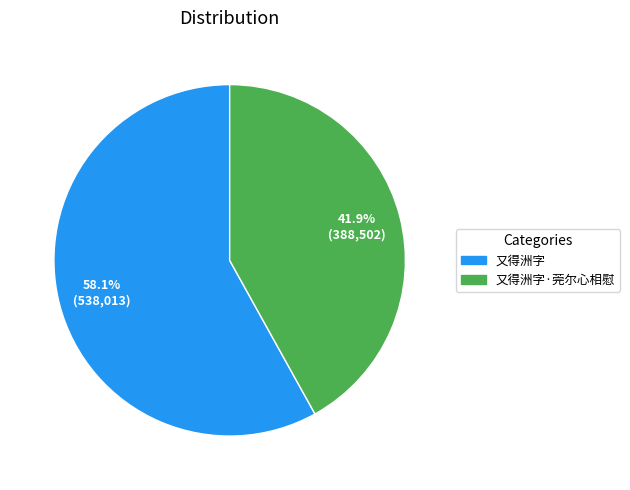

Does any single category account for the majority?

Yes